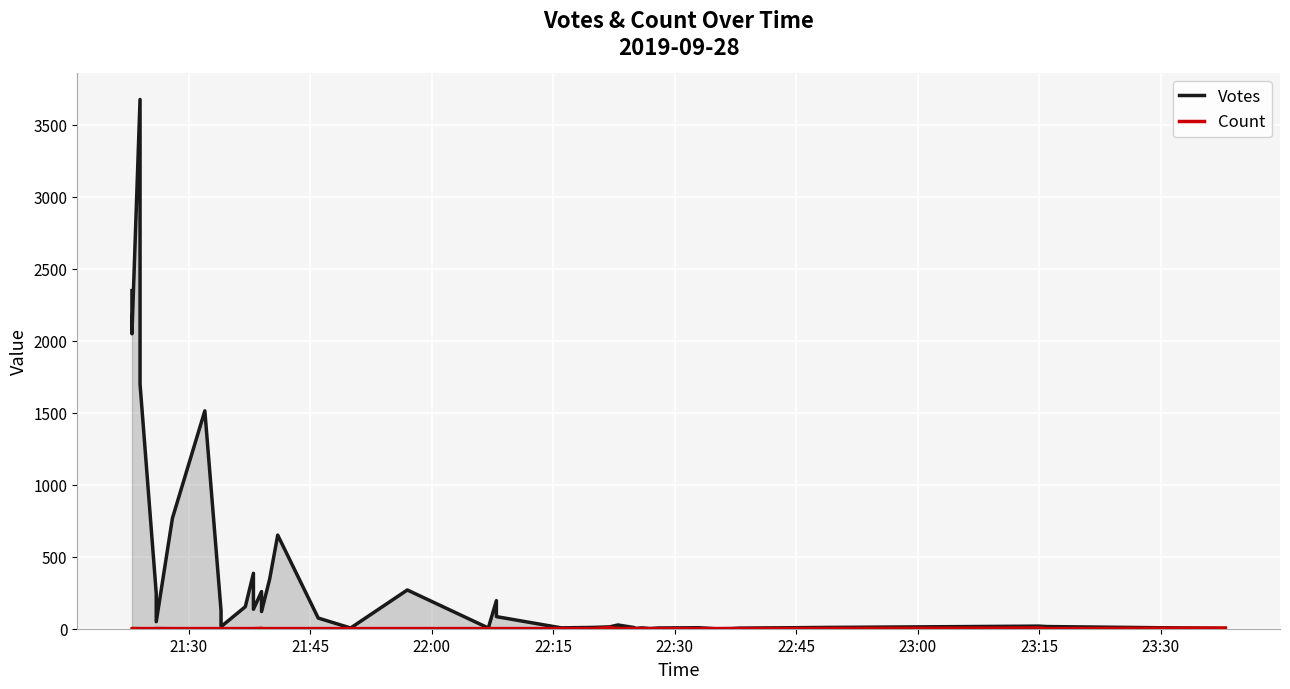

Is the value of Votes at 16 greater than the value of Count at 32?

Yes